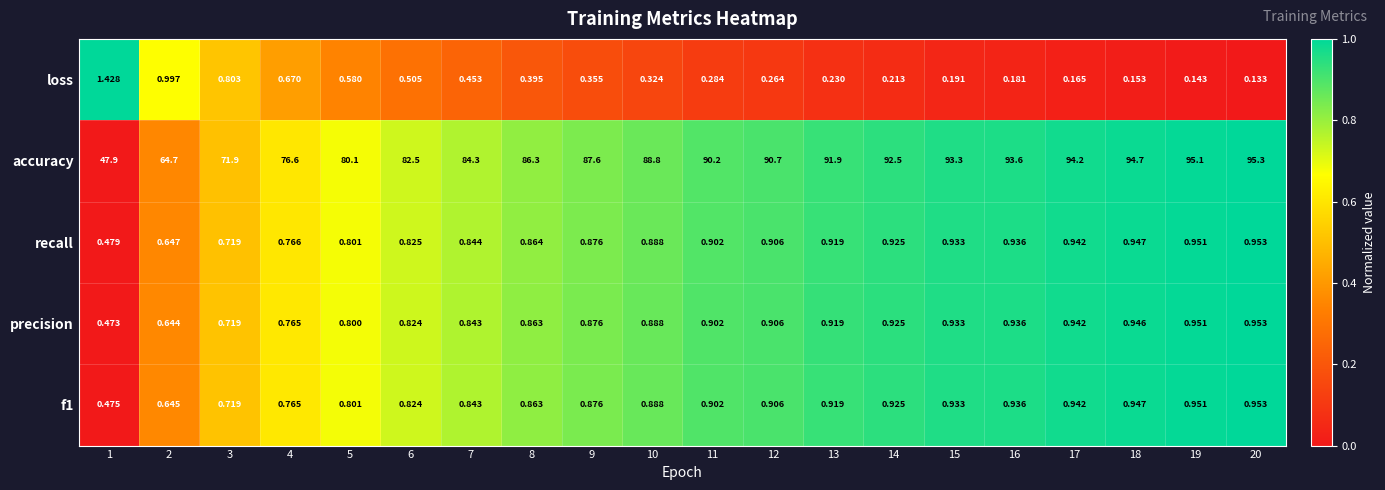

Which series has the widest spread of values?

accuracy